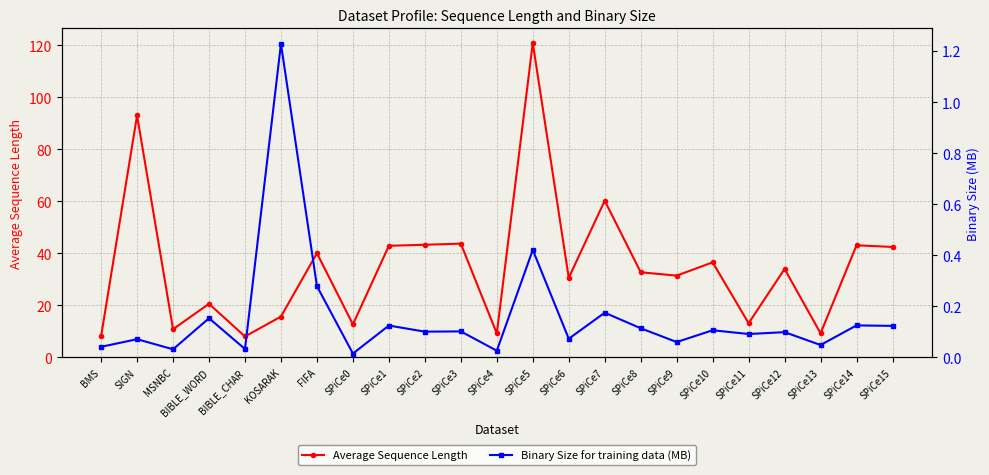

True or false: Binary Size for training data (MB) and Average Sequence Length intersect in this chart.

False